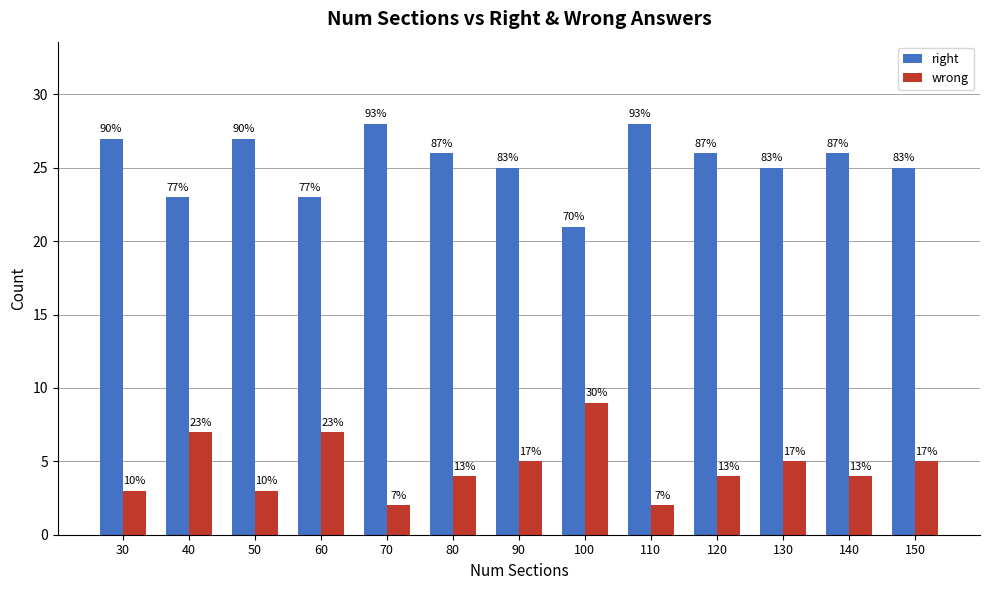

List the labels in order of wrong value, largest first.

100, 40, 60, 90, 130, 150, 80, 120, 140, 30, 50, 70, 110